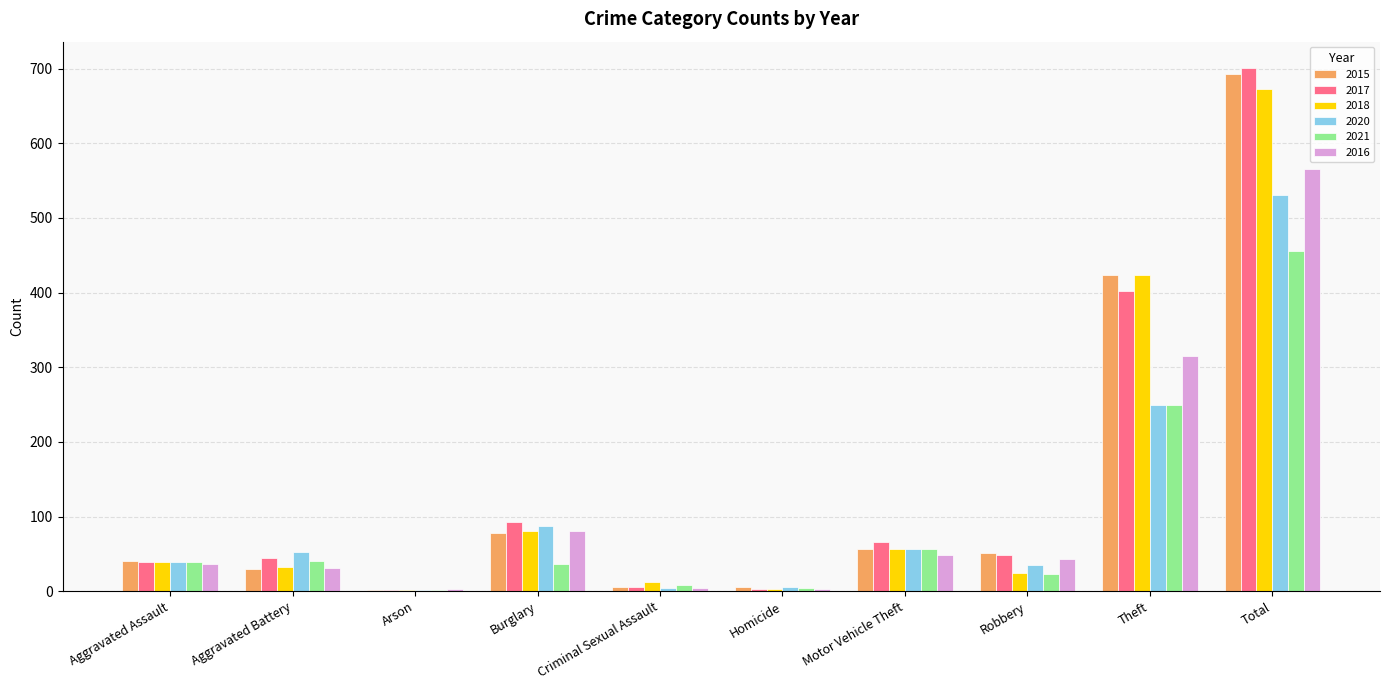

At which category is the sum across all series the highest?

Total